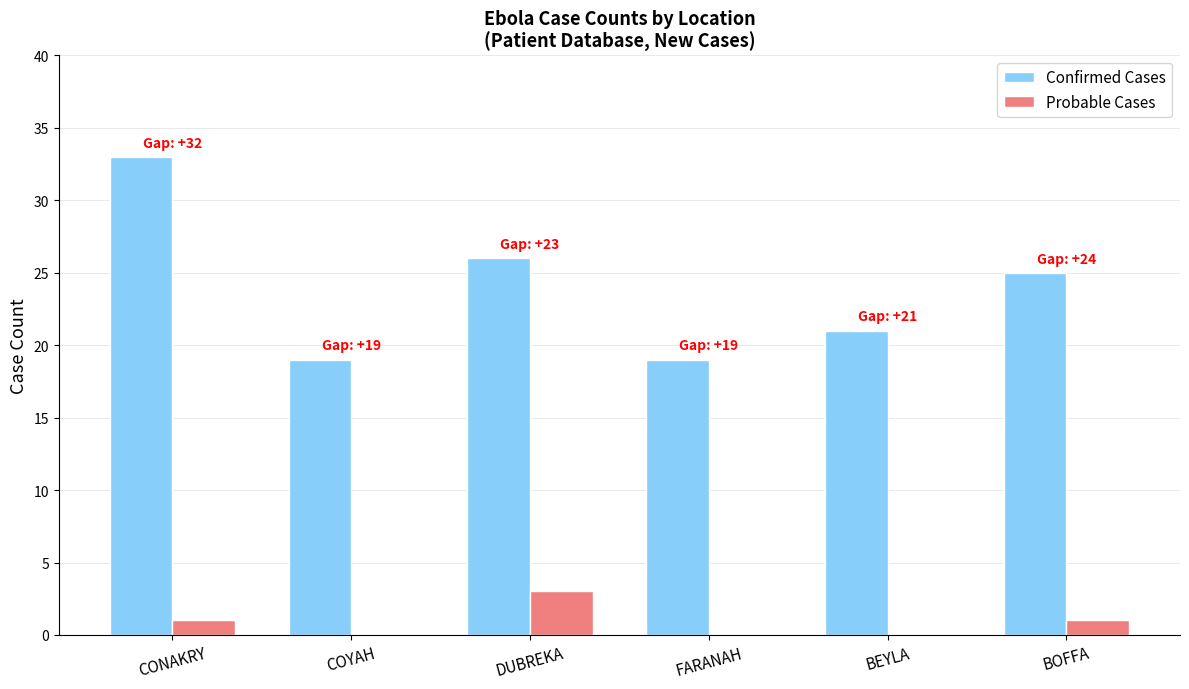

Which series has the largest range (max minus min)?

Confirmed Cases